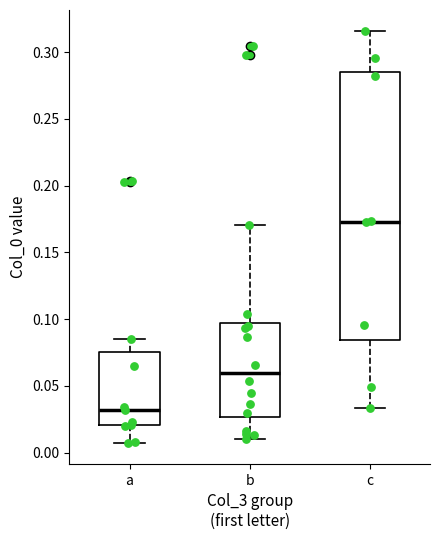

Where is the lower edge of the box for a on the y-axis? The values are not printed on the chart, so give them approximately, as read against the axis.

0.020